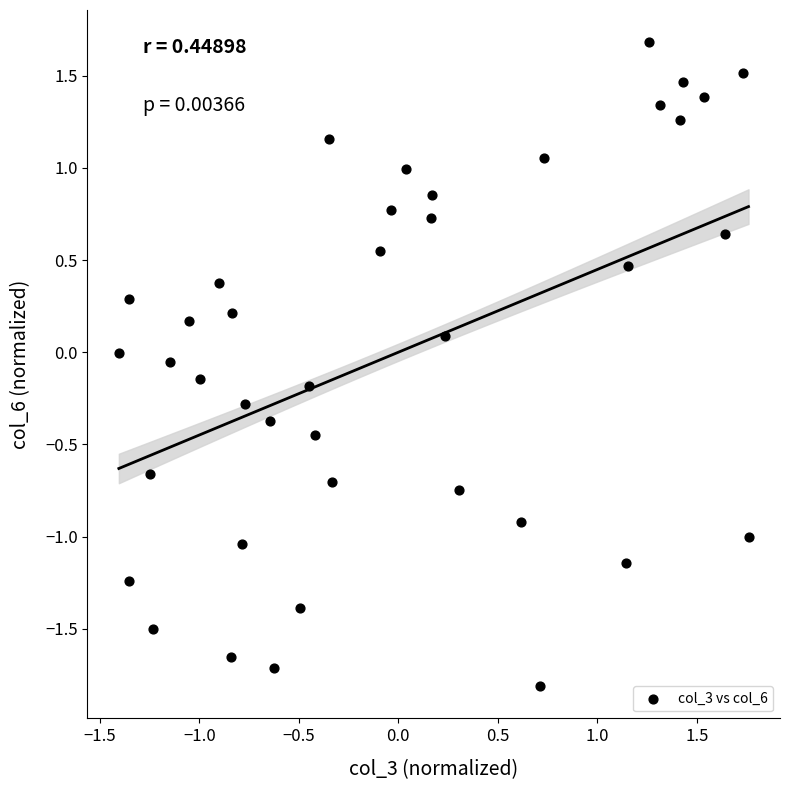

What is the range of Y values (max minus min)?

3.5